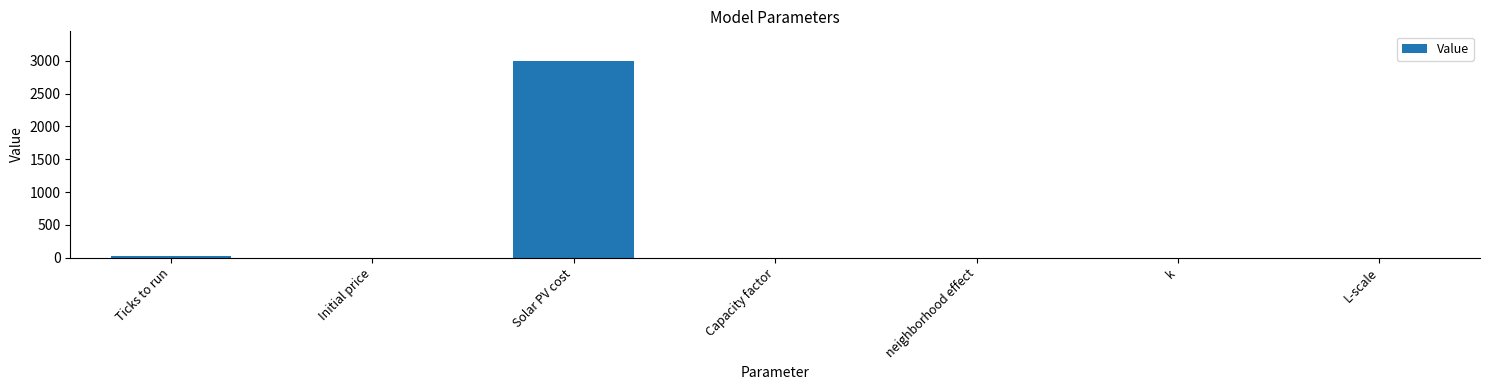

Between Ticks to run and Solar PV cost, which is larger?

Solar PV cost